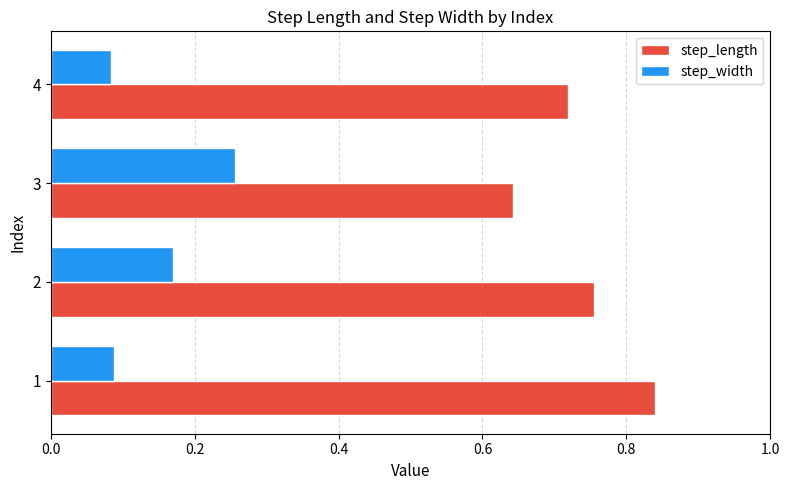

At how many categories does at least one series exceed 0?

4